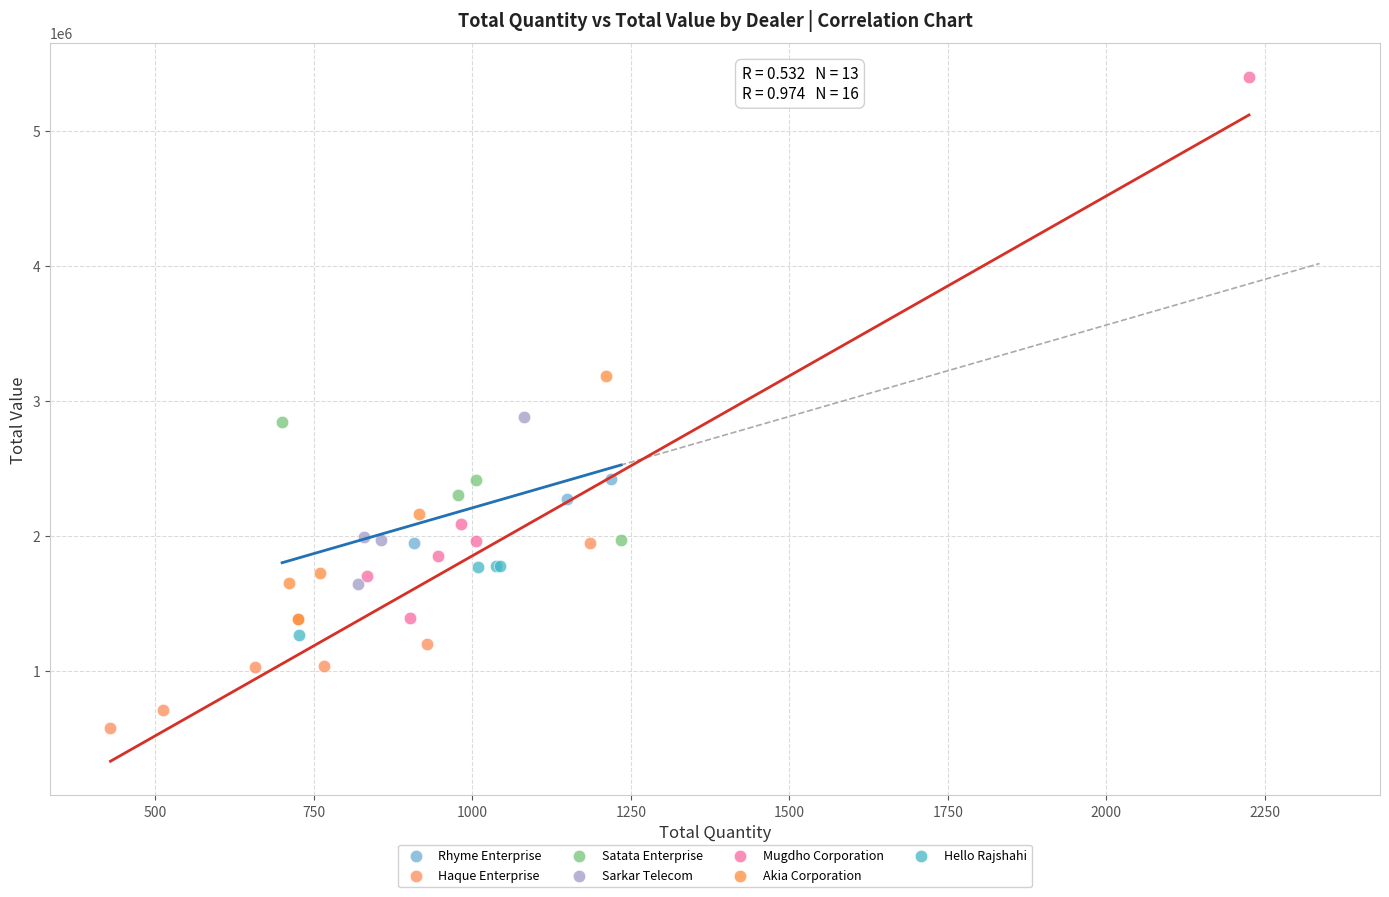

Which series reaches the maximum Y coordinate?

Mugdho Corporation